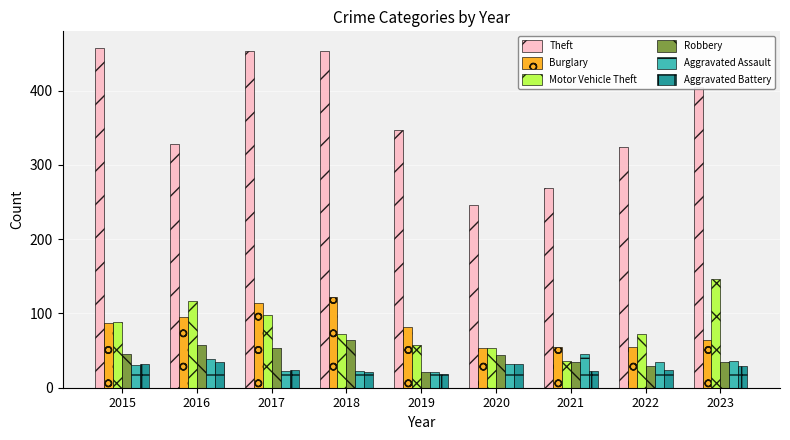

What is the difference between the maximum and minimum values in the Burglary series?

69